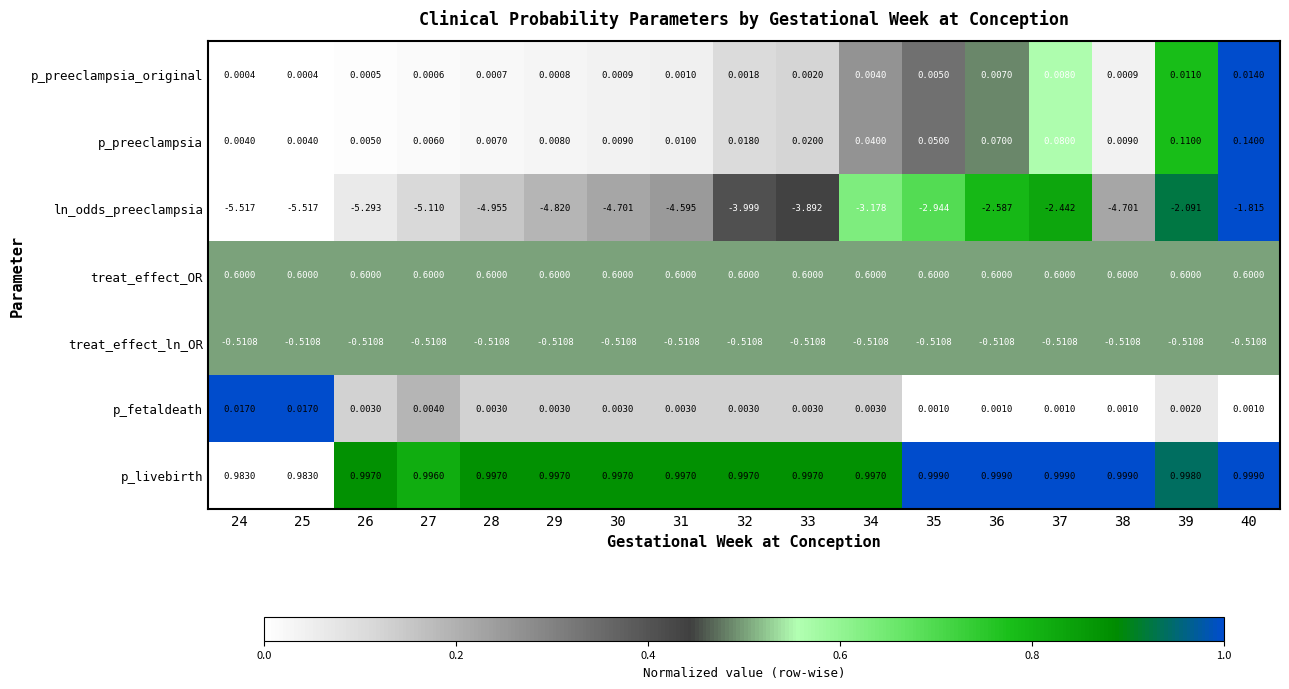

Is the value of p_preeclampsia_original at 25 greater than the value of p_fetaldeath at 38?

No